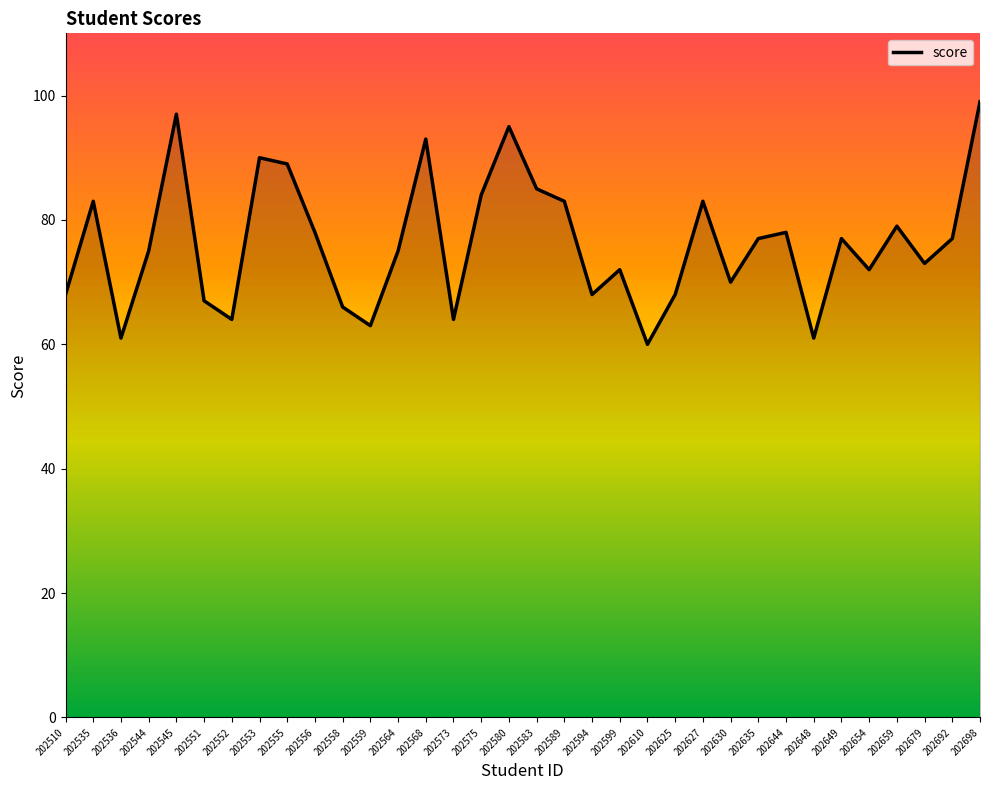

What is the greatest value displayed?

99